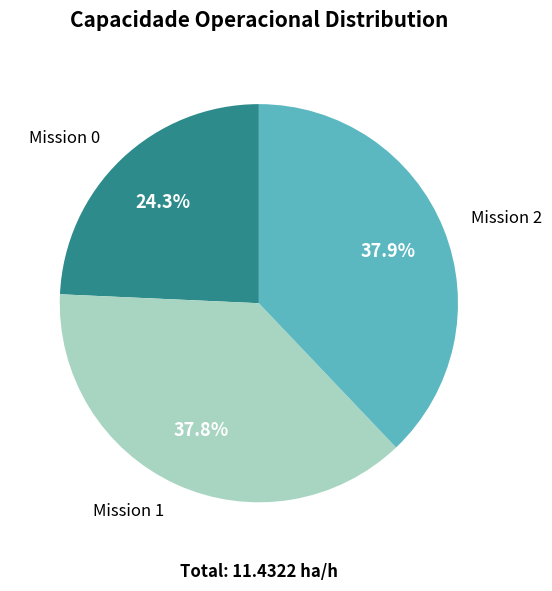

How many slices are in this pie chart?

3